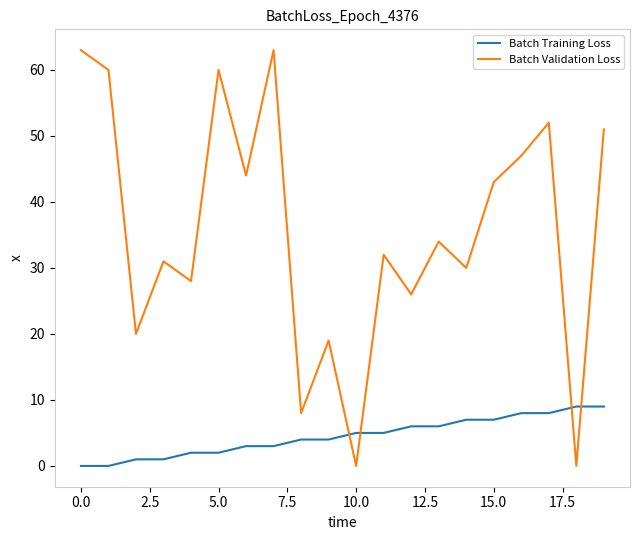

How many values in the Batch Validation Loss series are below 34?

10